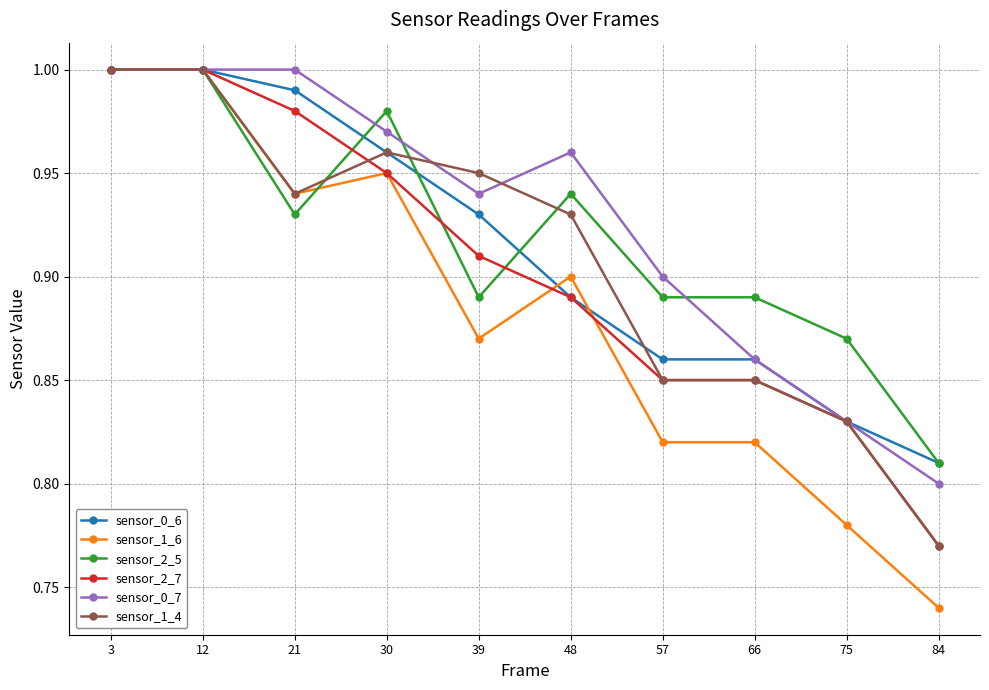

What are all the series names shown in the legend?

sensor_0_6, sensor_1_6, sensor_2_5, sensor_2_7, sensor_0_7, sensor_1_4